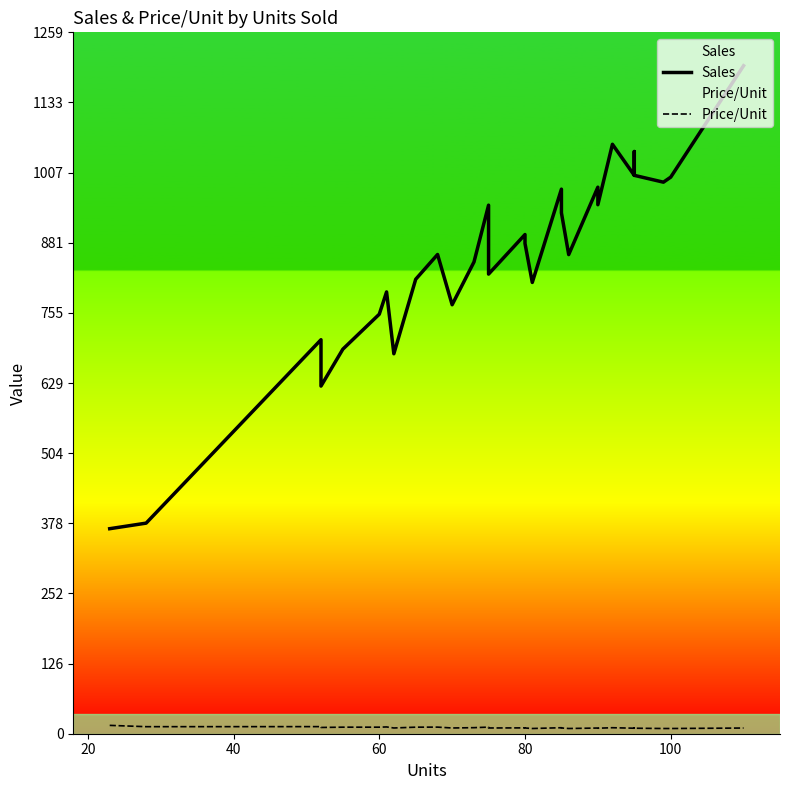

Which series has the largest range (max minus min)?

Sales